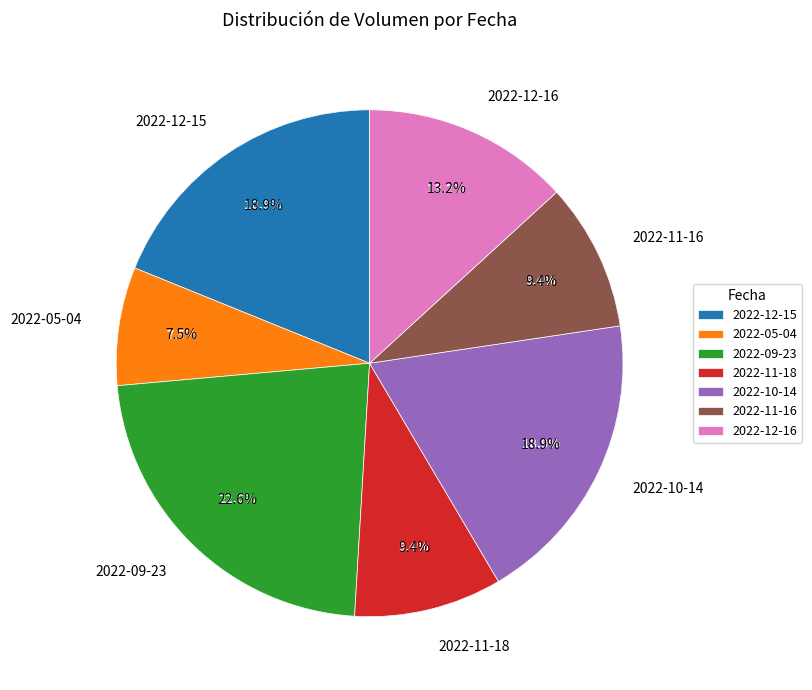

How many segments does this pie chart have?

7